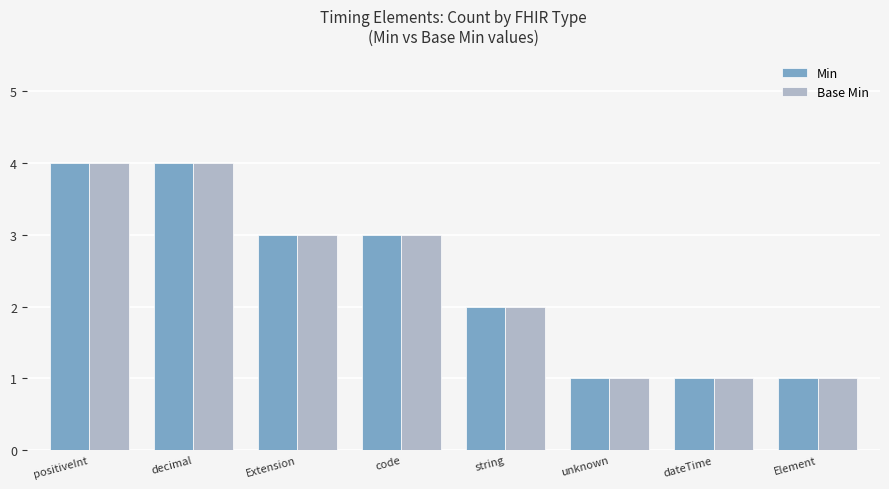

What is the label of the 2nd bar from the left?

decimal